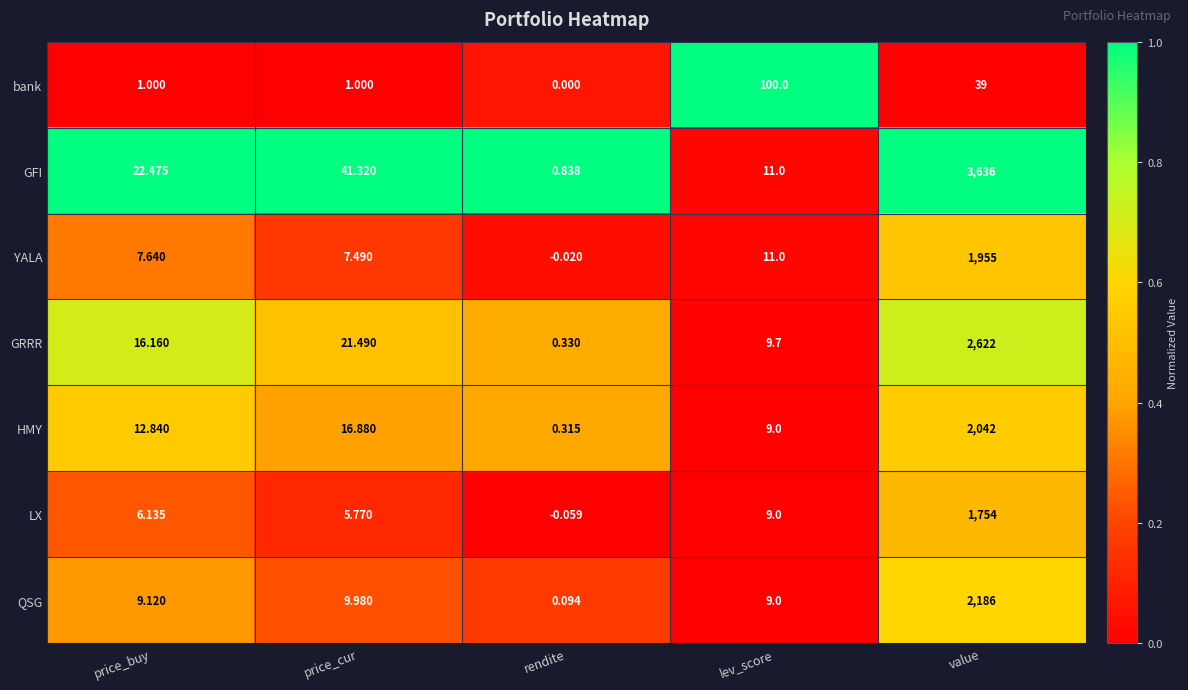

At how many categories does at least one series exceed 0?

5